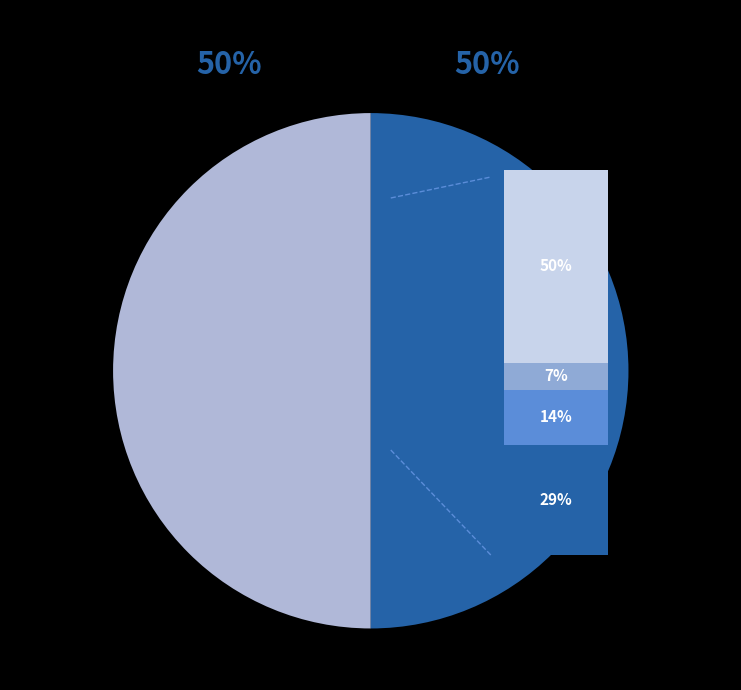

Does Robbery represent more than half of the total?

No